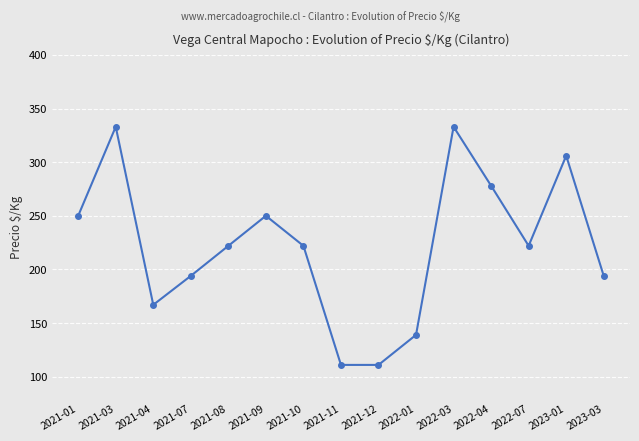

What is the value of the 4th point from the left?

194